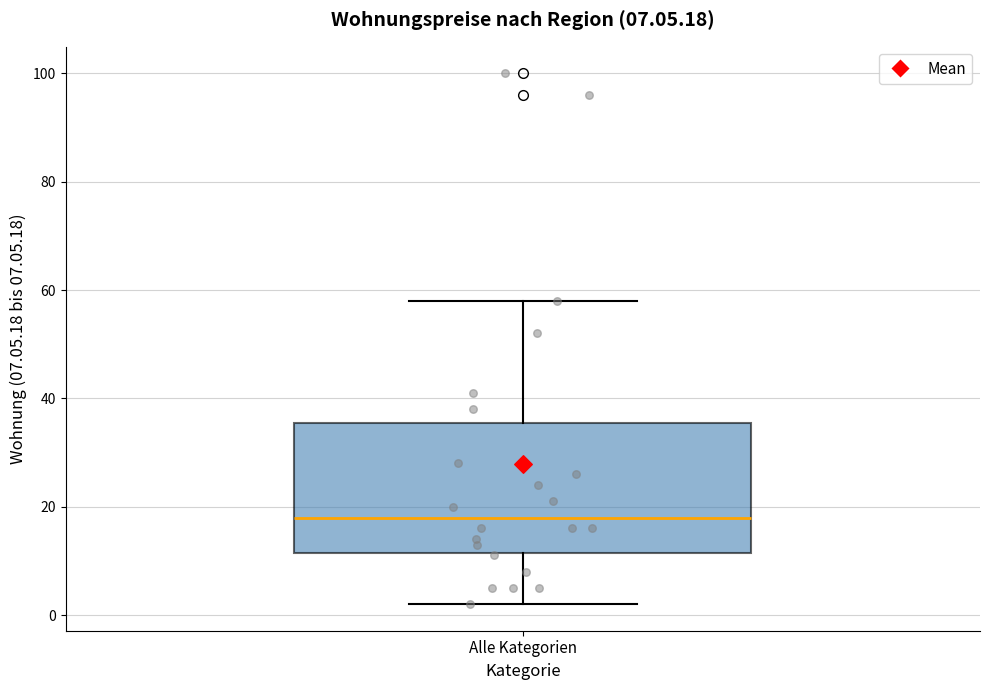

Read this box plot against the y-axis: the position of the median line, the range covered by the box, and the ends of both whiskers. The values are not printed on the chart, so give them approximately, as read against the axis.

median 18, box 12 to 36, whiskers 2 to 58